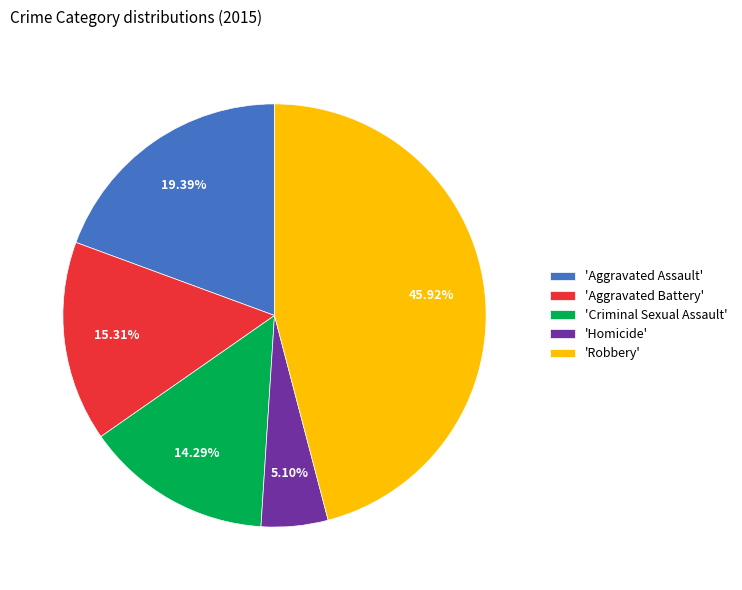

Is there a majority slice in this chart?

No